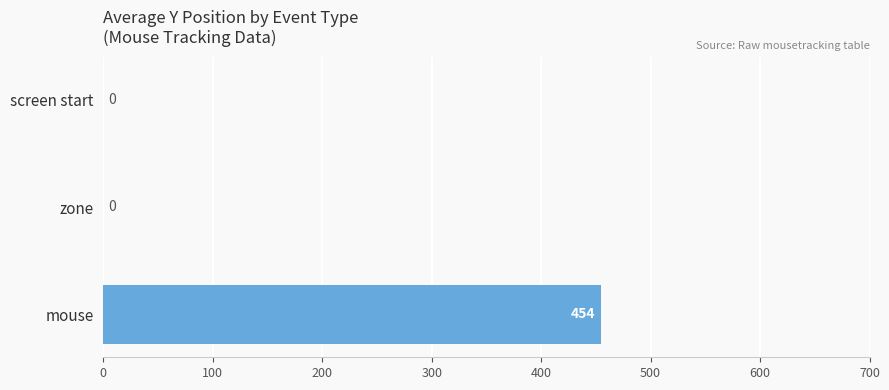

Which has a higher value, mouse or screen start?

mouse